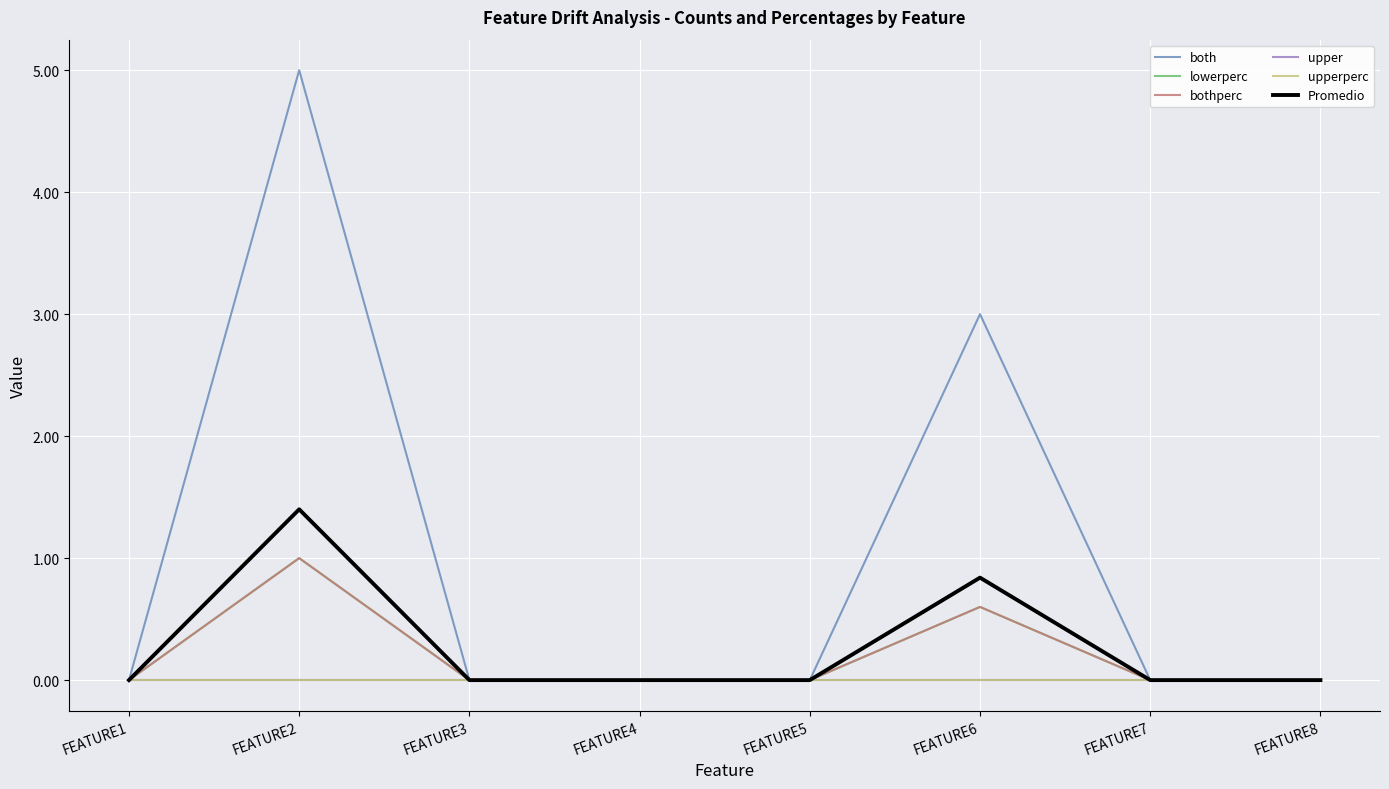

Is this an area chart (filled region under the line)?

No